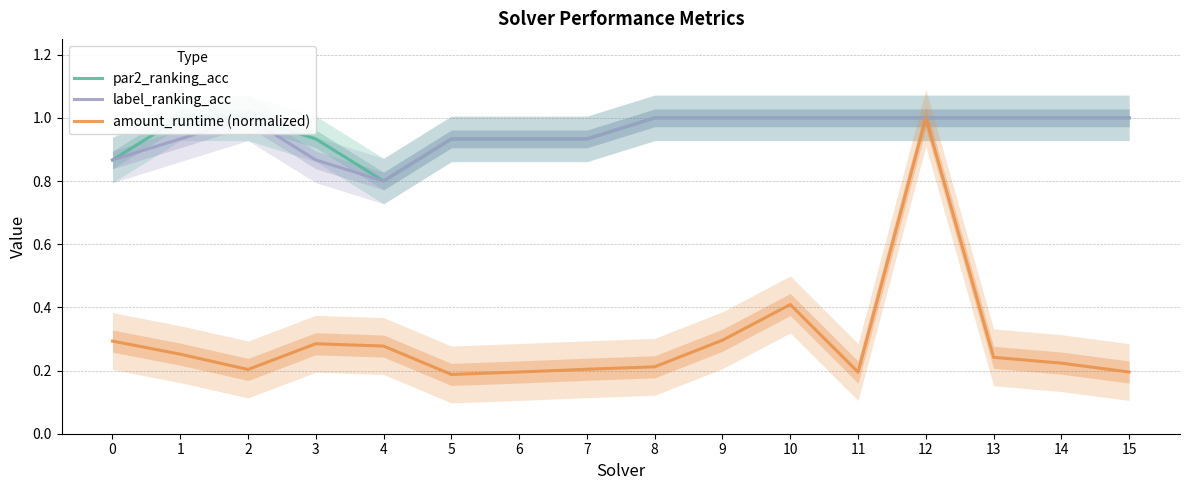

What are all the series names shown in the legend?

par2_ranking_acc, label_ranking_acc, amount_runtime (normalized)